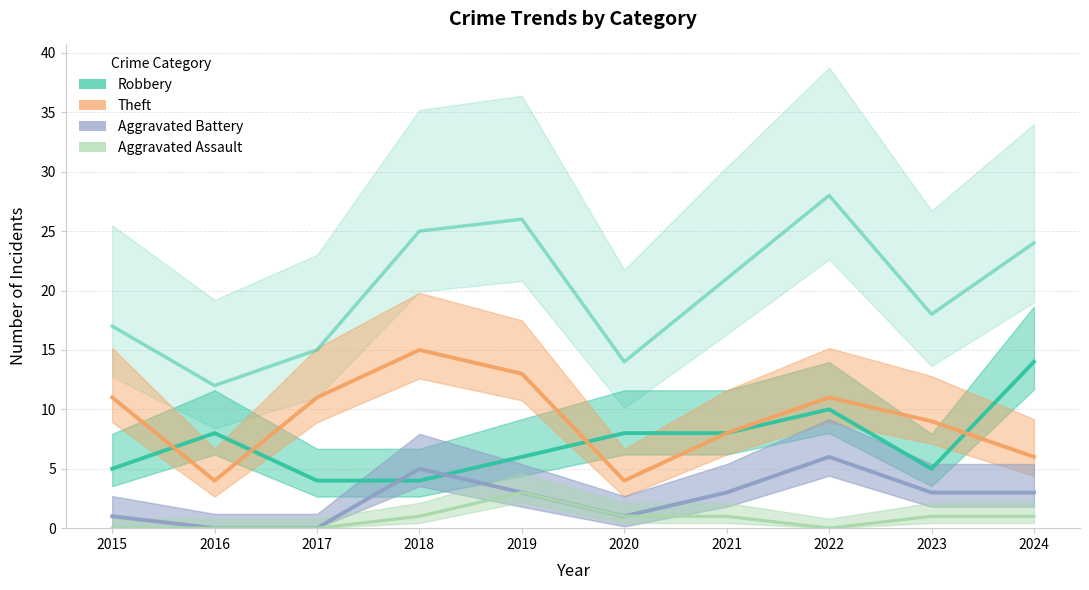

What is the sum of all Aggravated Battery values?

25